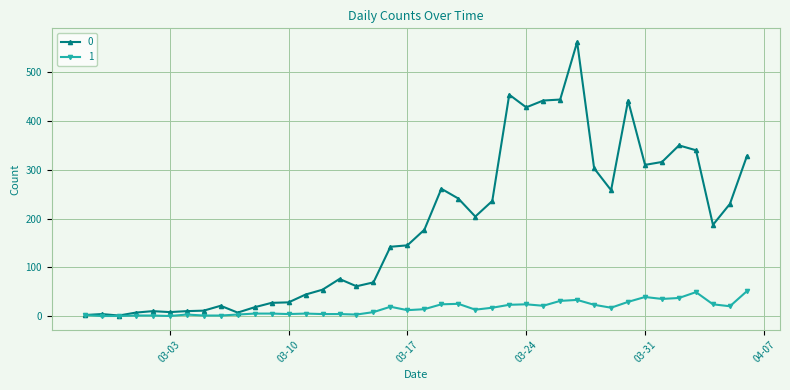

List the series in order of their peak value, highest first.

0, 1